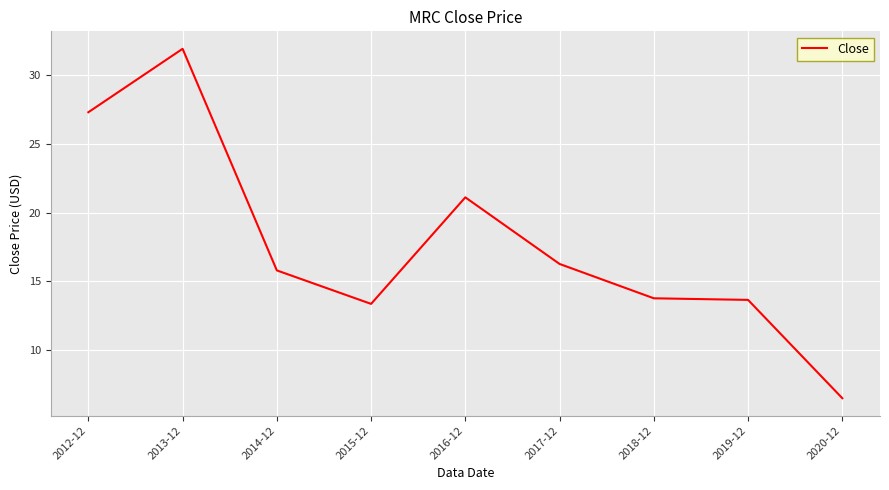

The chart shows a value of 13.4 at 2015-12. True or false?

True